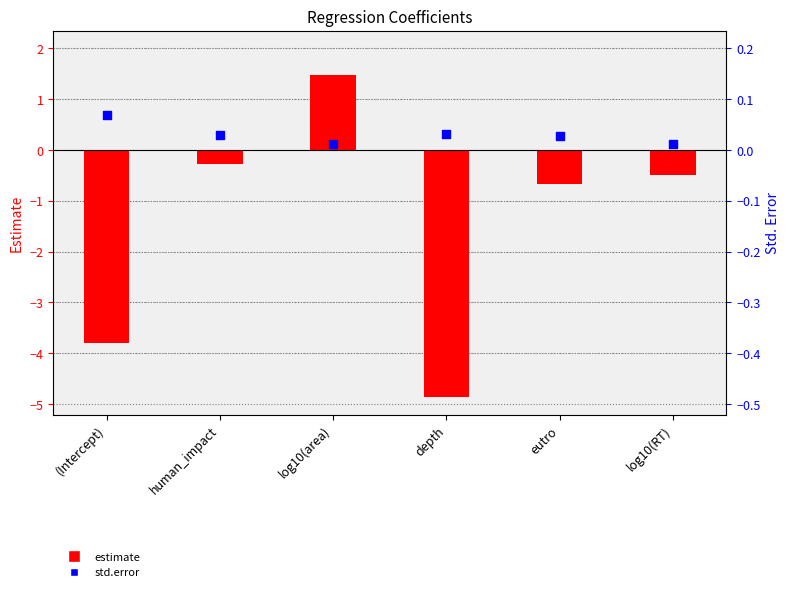

What is the total value across all series at log10(RT)?

-0.4